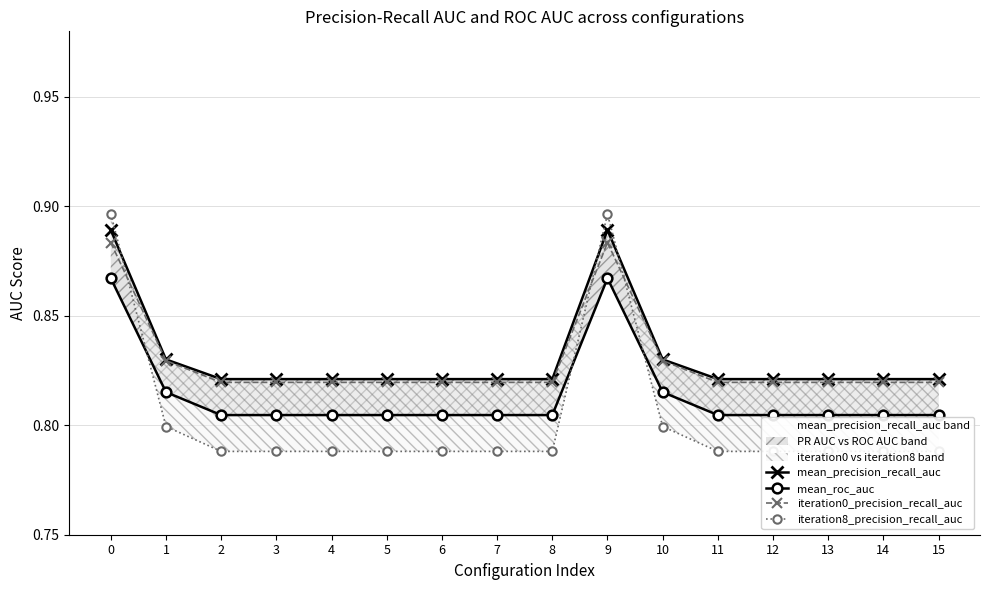

List the labels in order of iteration0_precision_recall_auc value, largest first.

0, 9, 1, 10, 2, 3, 4, 5, 6, 7, 8, 11, 12, 13, 14, 15